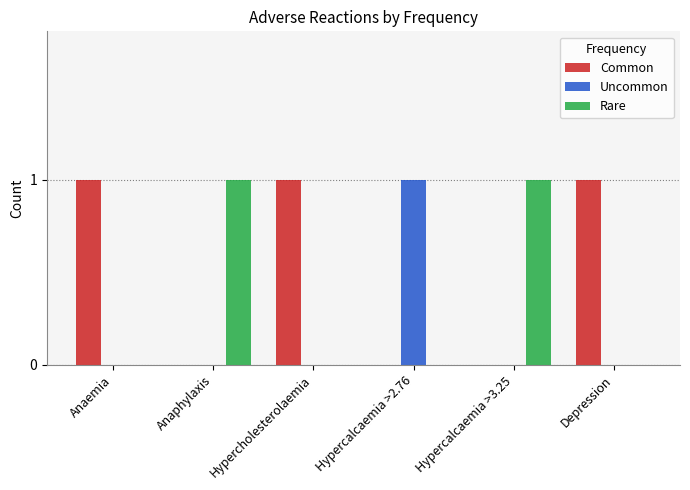

What is the sum of all Common values?

3